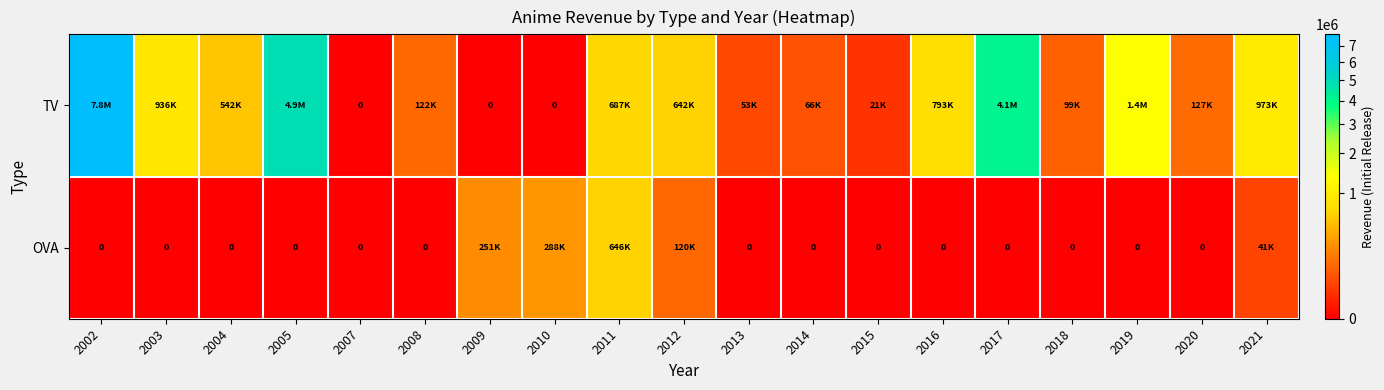

At which category does the chart reach its minimum across all series?

2007